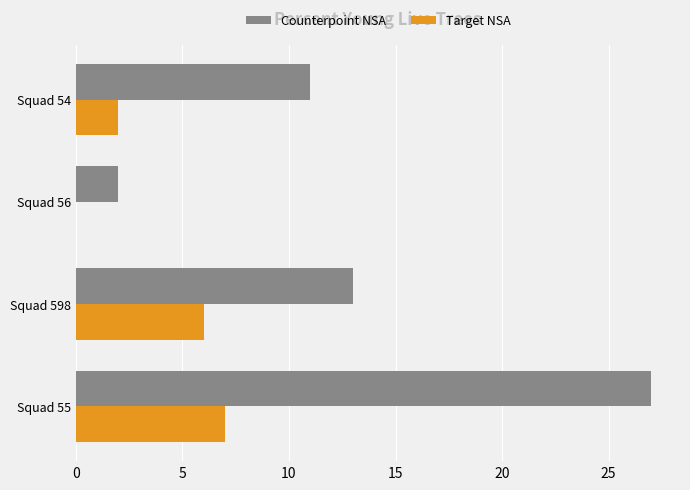

At which label is Counterpoint NSA closest to 14?

Squad 598